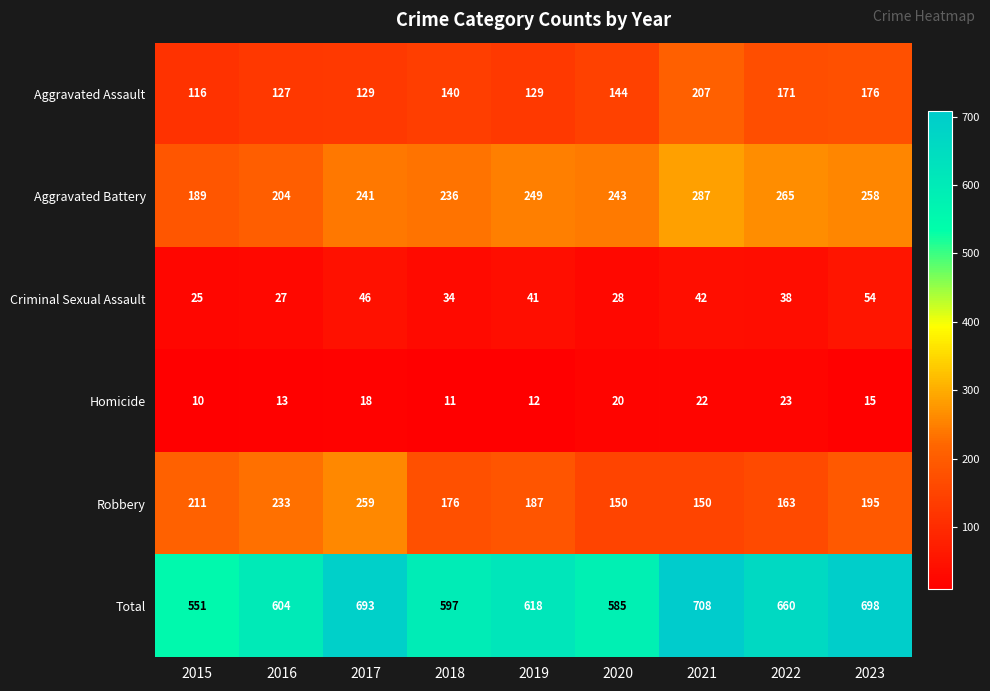

True or false: Aggravated Battery has a value of 308 at 2018.

False